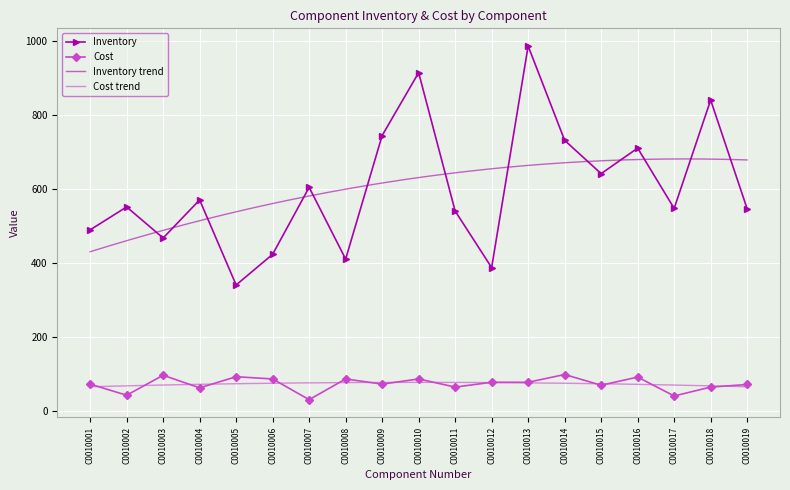

What is the average value of the Inventory series?

603